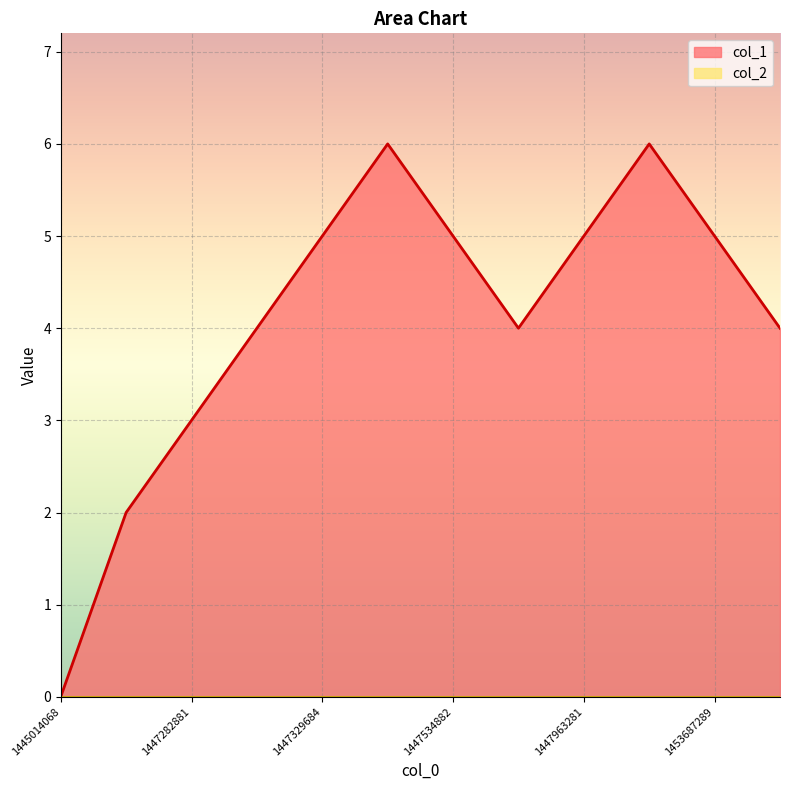

Reading right to left, transcribe all the data shown in this chart.

4	5	6	5	4	5	6	5	4	3	2	0